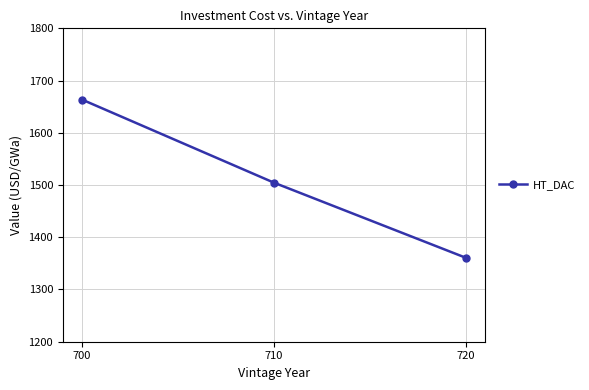

How many values are below 1504?

1